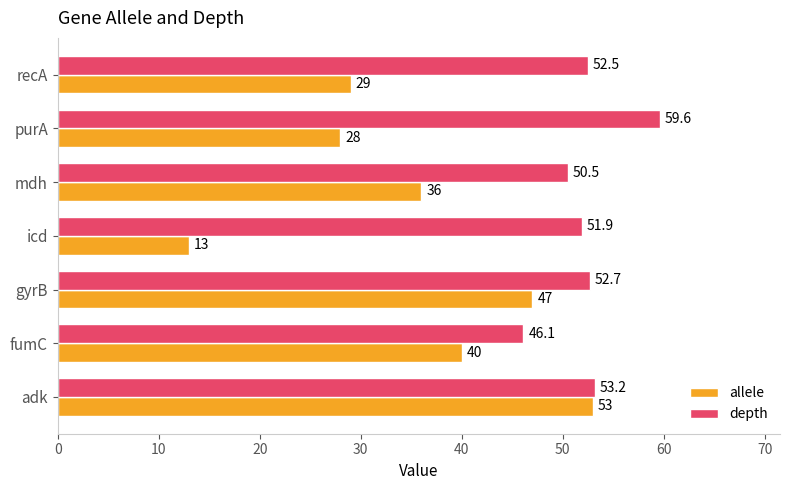

Which series has the widest spread of values?

allele